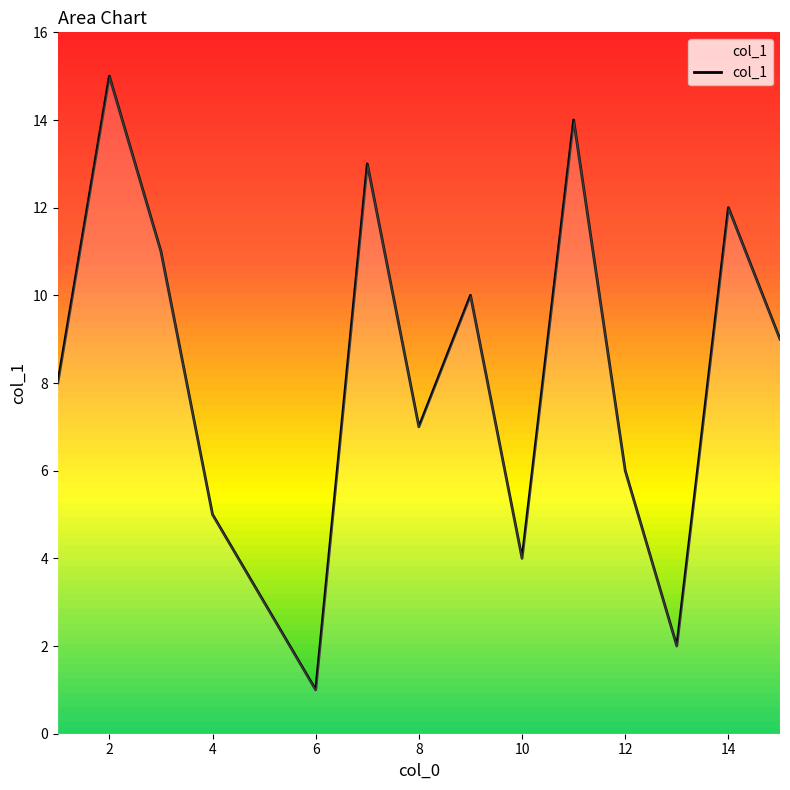

How many categories are shown in the chart?

15